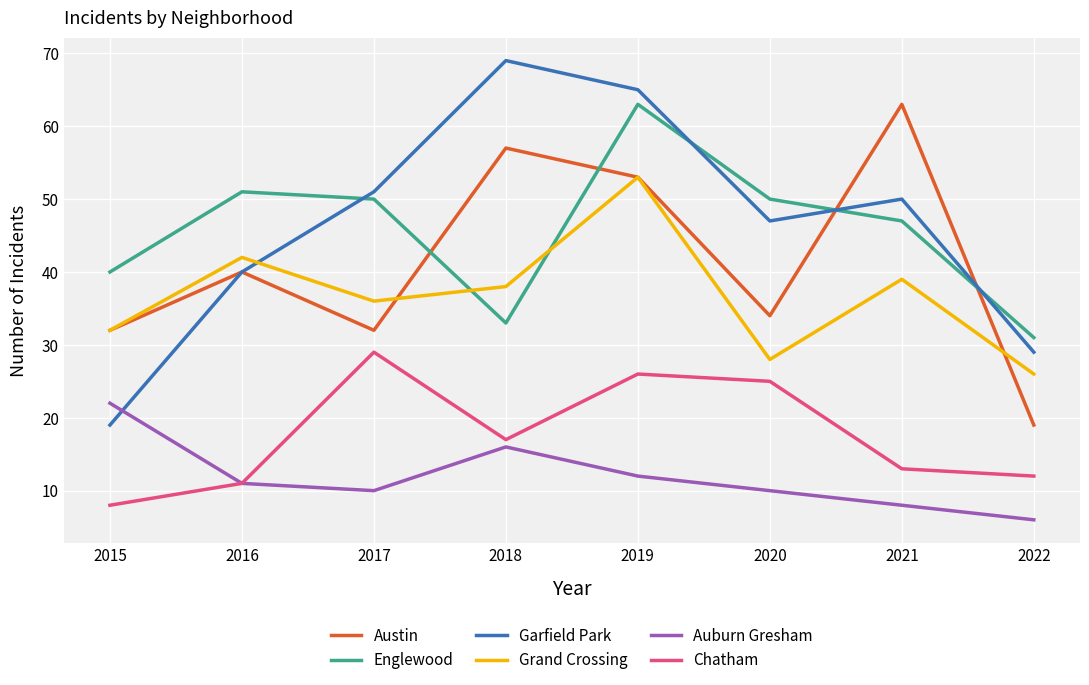

How many values in the Grand Crossing series are below 38?

4